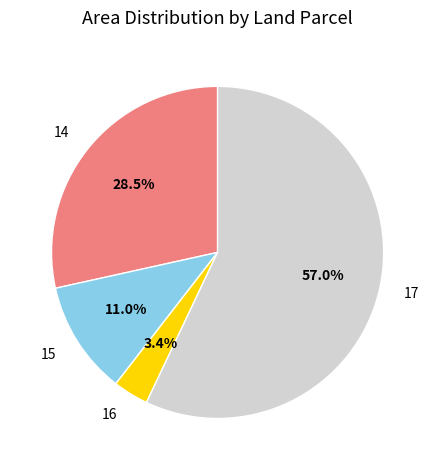

Combined, what portion of the pie is 17 and 15?

68.1%